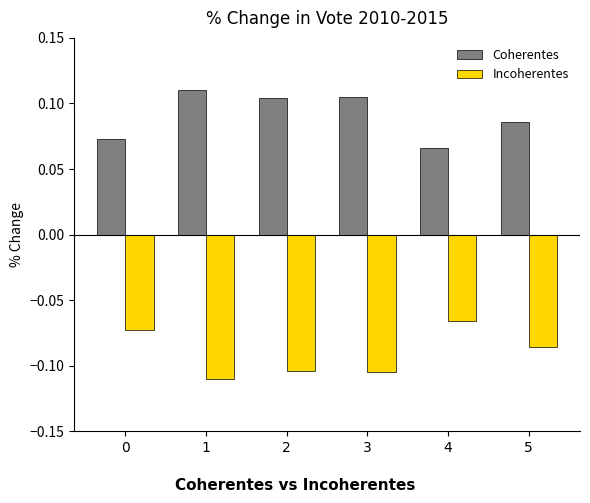

The Incoherentes series shows -0.2 at 2. True or false?

False